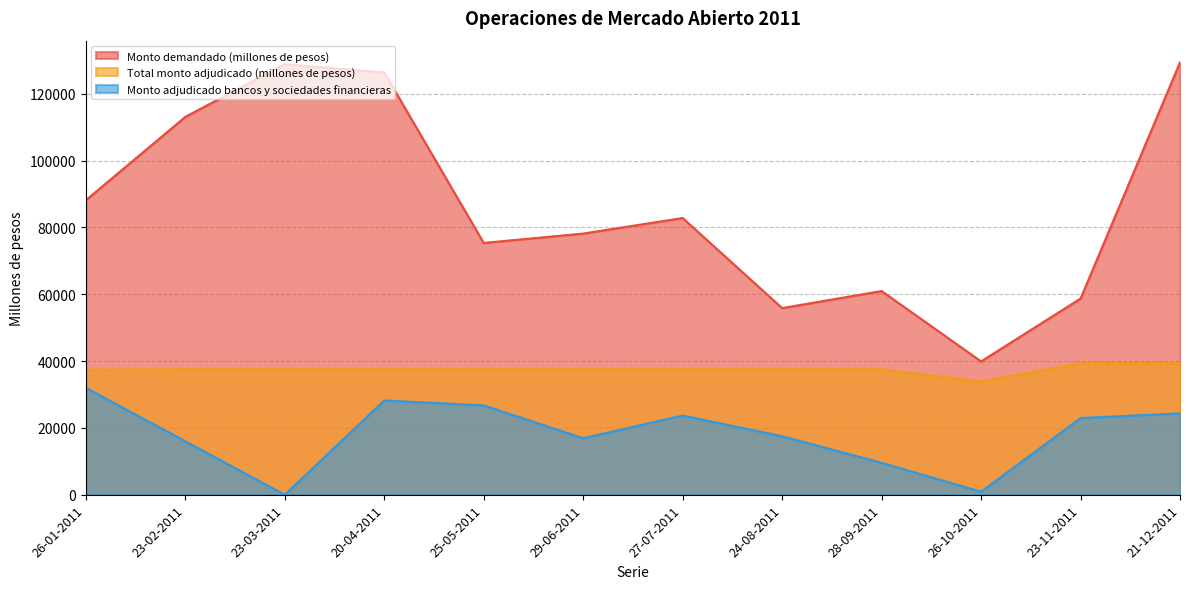

In Monto demandado (millones de pesos), how many points are lower than both neighbors (excluding endpoints)?

3